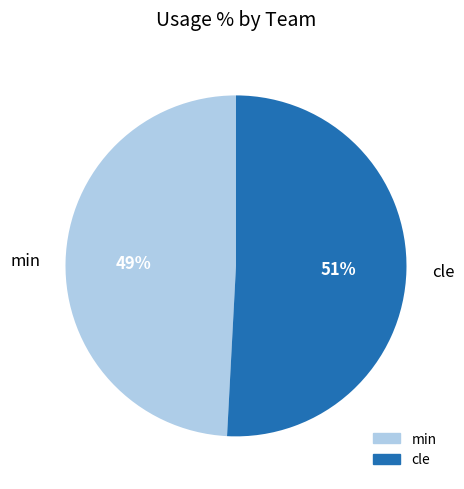

Approximately how many times larger is the value at min compared to cle?

1.0